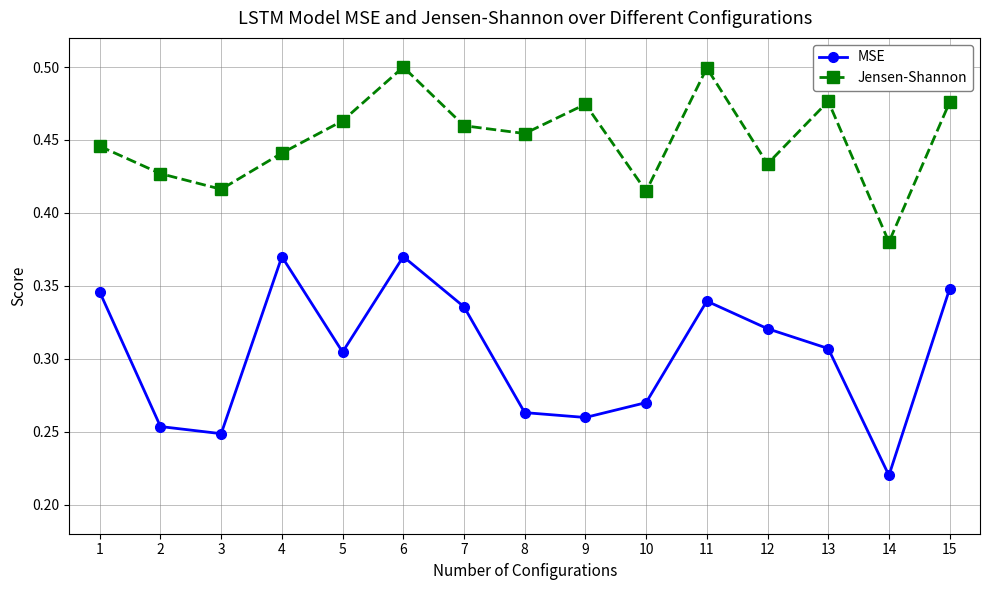

What is the spread (max minus min) of values at 10?

0.1